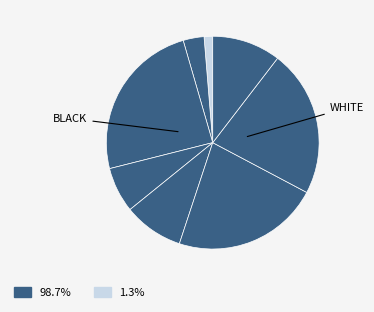

Count the number of slices in the pie.

8